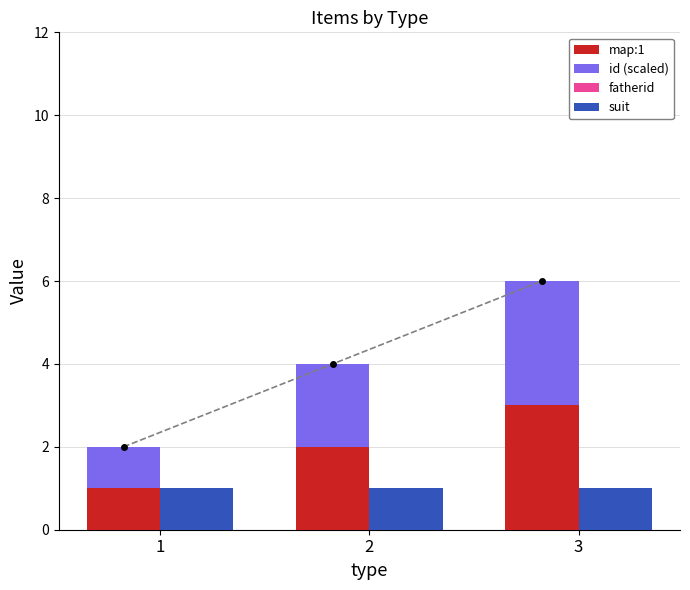

At which label does suit reach its minimum?

1